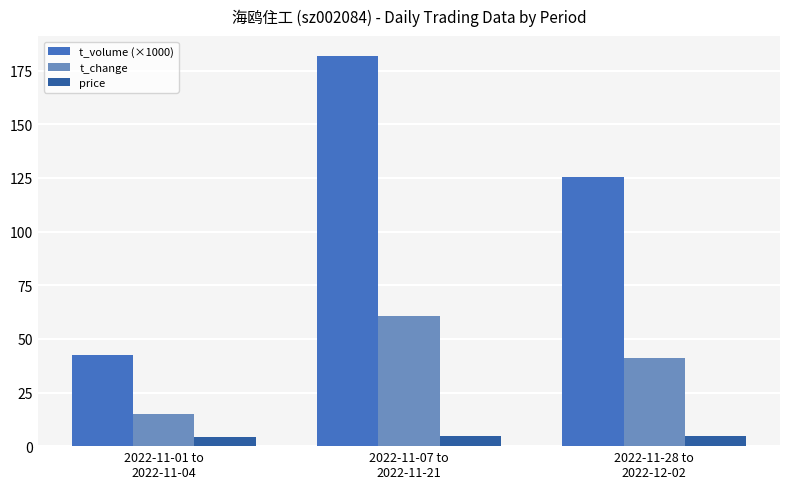

What position from the left is 2022-11-01 to
2022-11-04?

1